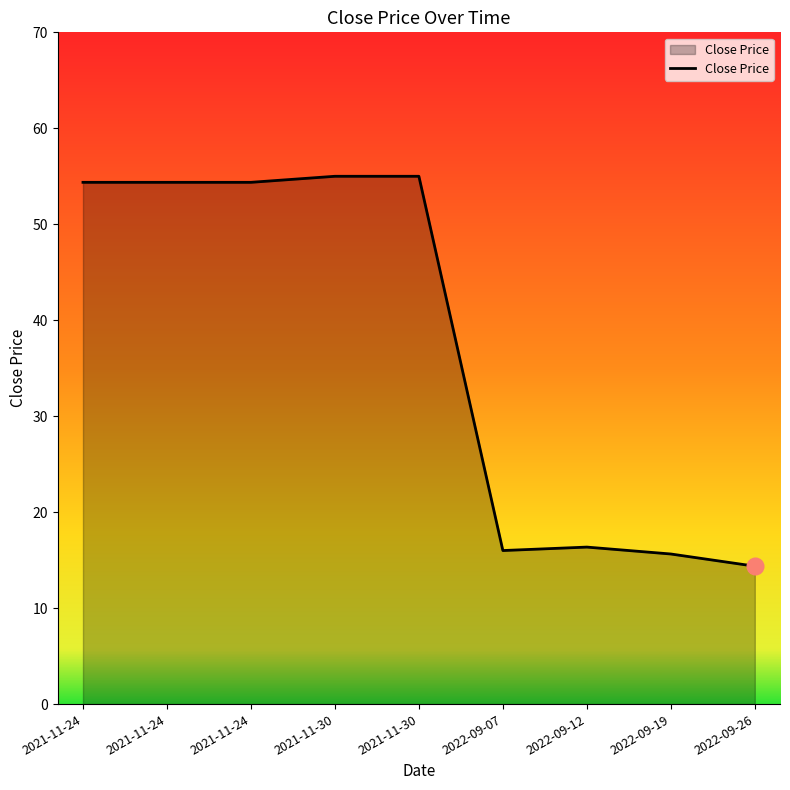

How many lines are shown in the chart?

1